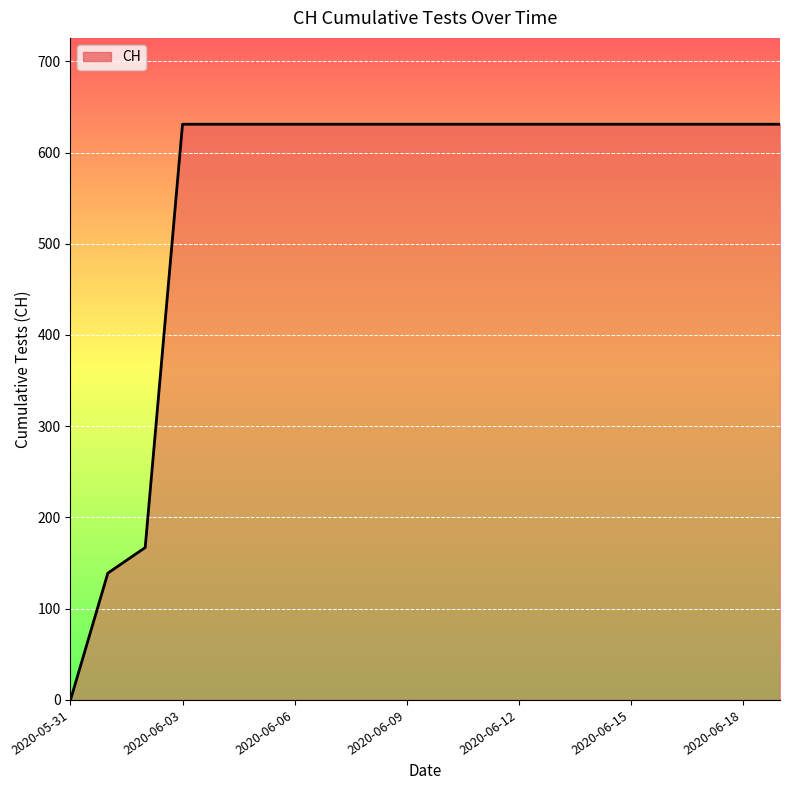

What is the greatest value displayed?

631